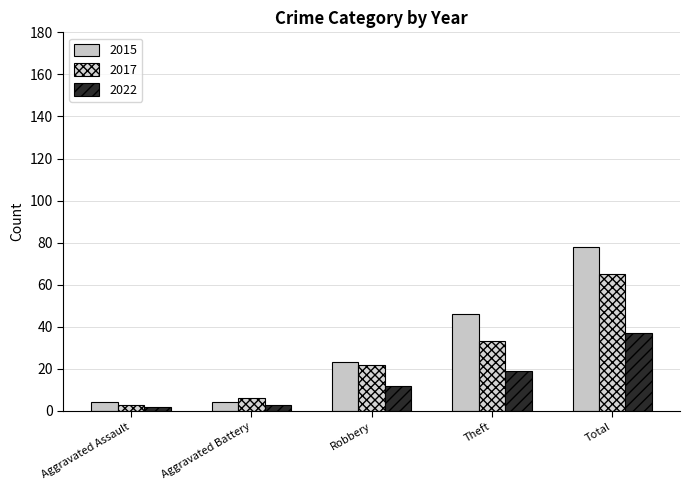

How many groups of bars are there?

5